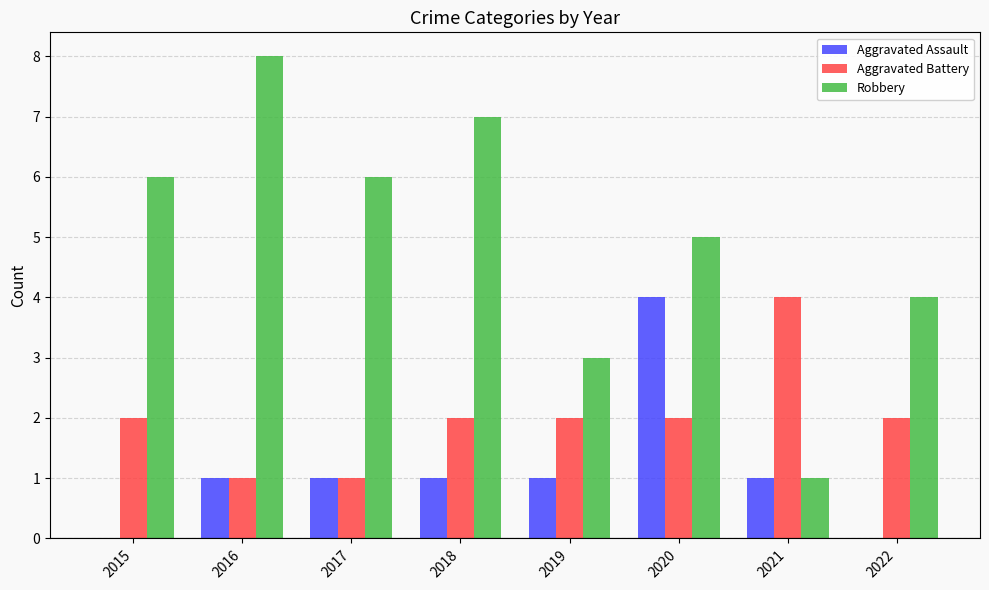

Is it true that Robbery equals 3 at 2019?

True